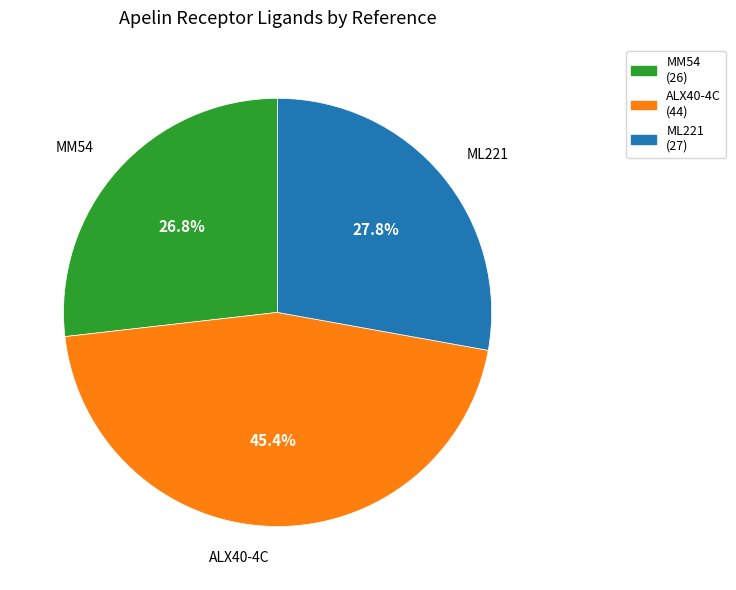

Which has a higher value, MM54 or ALX40-4C?

ALX40-4C